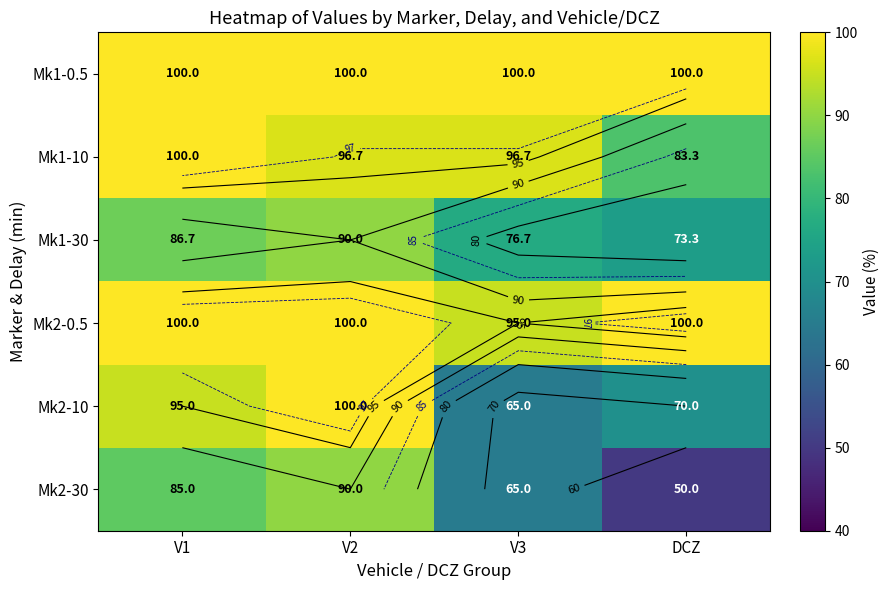

Which series has the largest total across all categories?

Mk1-0.5